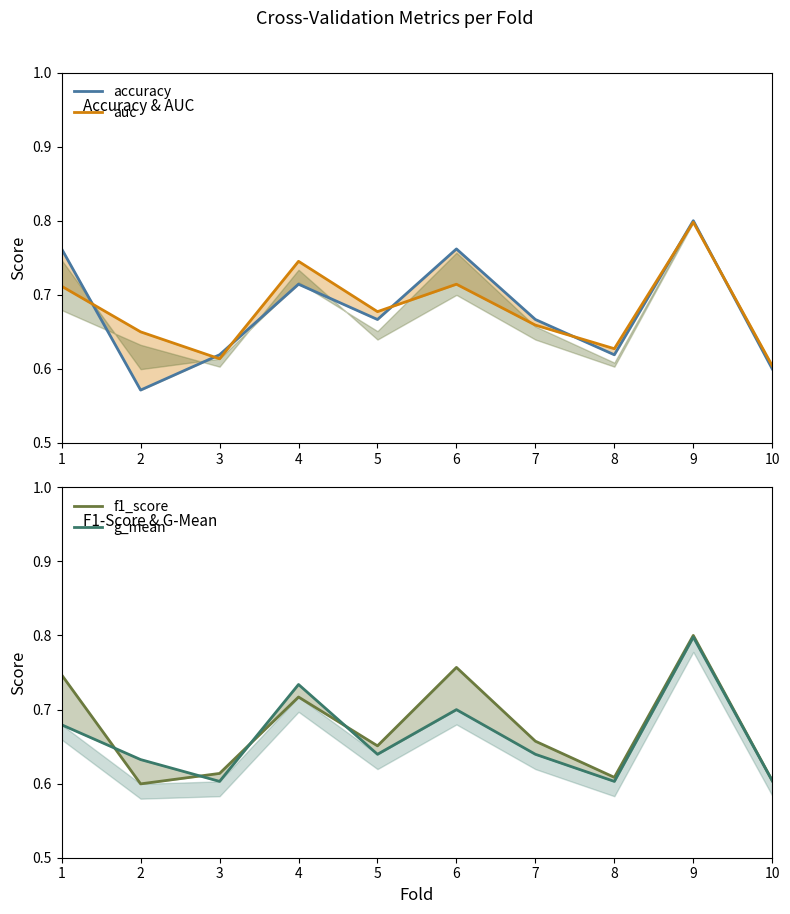

At 1, list the series in order from smallest to largest.

g_mean, auc, f1_score, accuracy